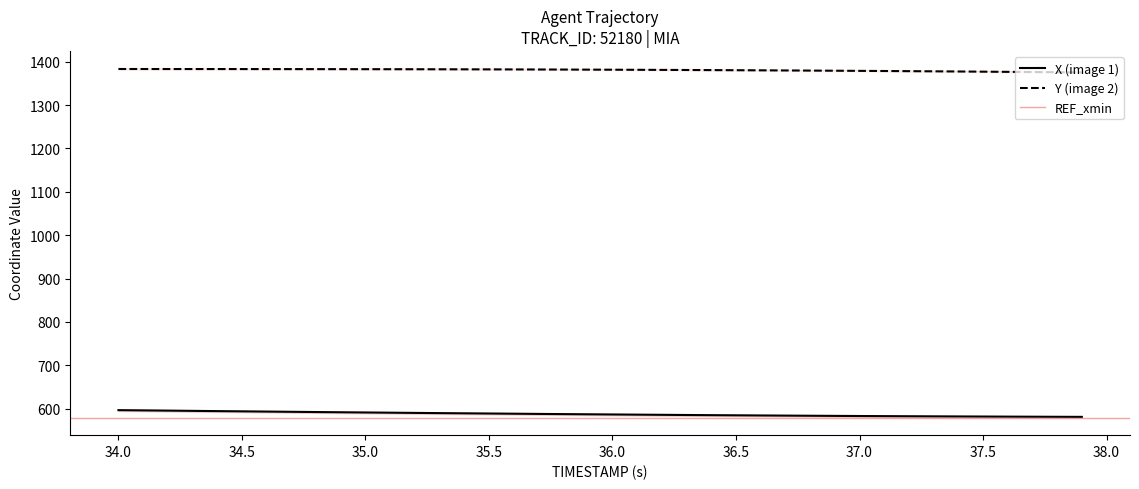

List the labels in order of Y value, smallest first.

37.9, 37.8, 37.7, 37.6, 37.5, 37.4, 37.3, 37.2, 37.1, 37.0, 36.9, 36.8, 36.7, 36.6, 36.5, 36.4, 36.3, 36.2, 36.1, 36.0, 35.9, 35.8, 35.7, 35.6, 35.5, 35.4, 35.3, 35.2, 35.1, 35.0, 34.9, 34.8, 34.7, 34.6, 34.5, 34.4, 34.3, 34.2, 34.1, 34.0